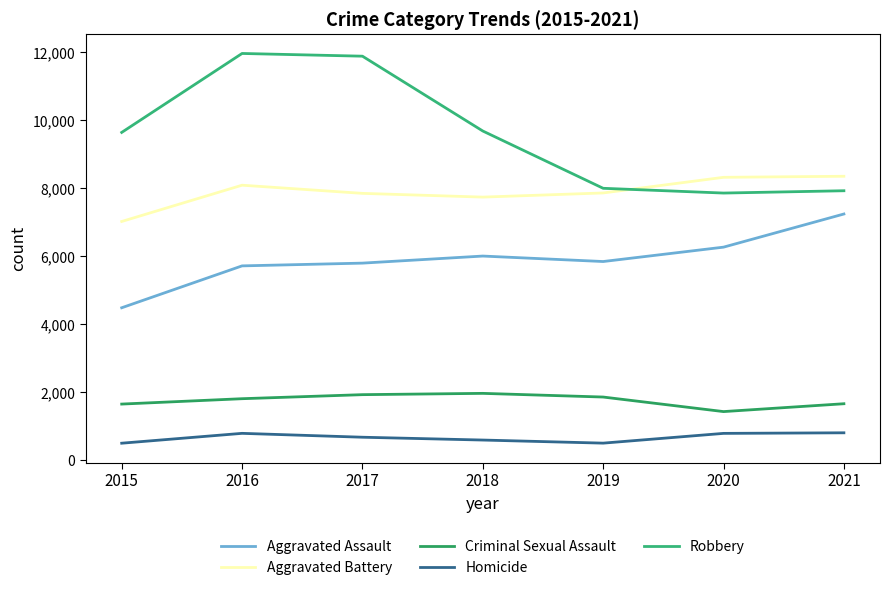

Does the chart display data point markers on the line(s)?

No